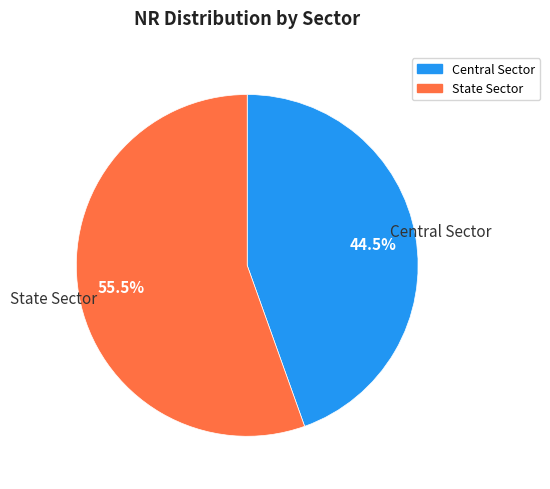

What is the ratio of the value at Central Sector to the value at State Sector?

0.8